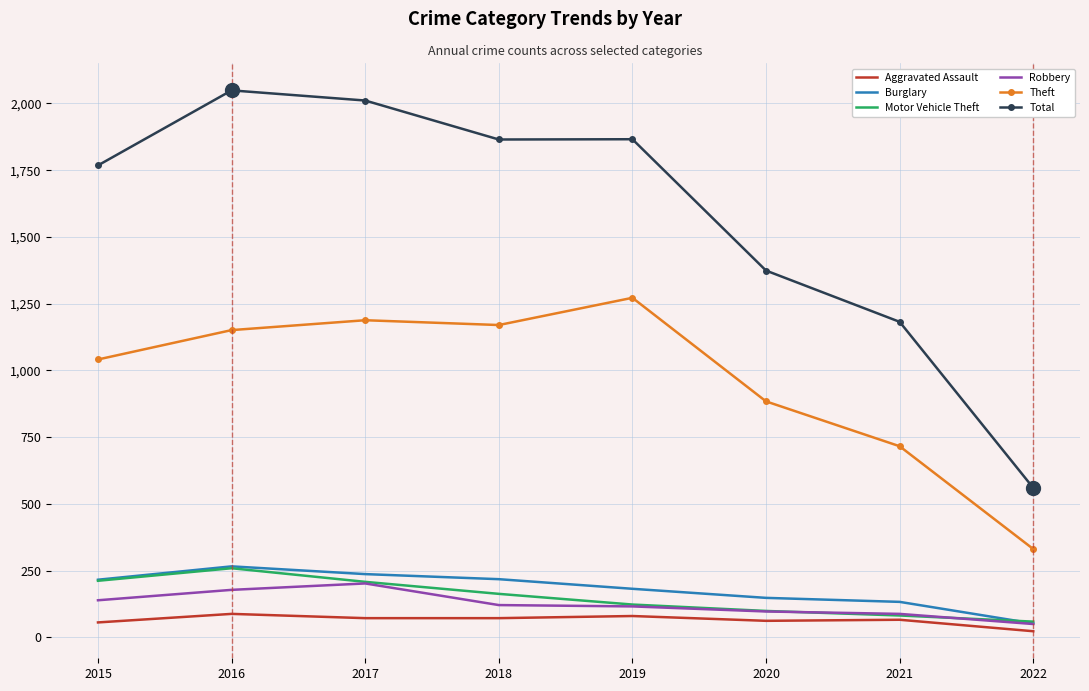

How many values in the Theft series are below 1151?

4